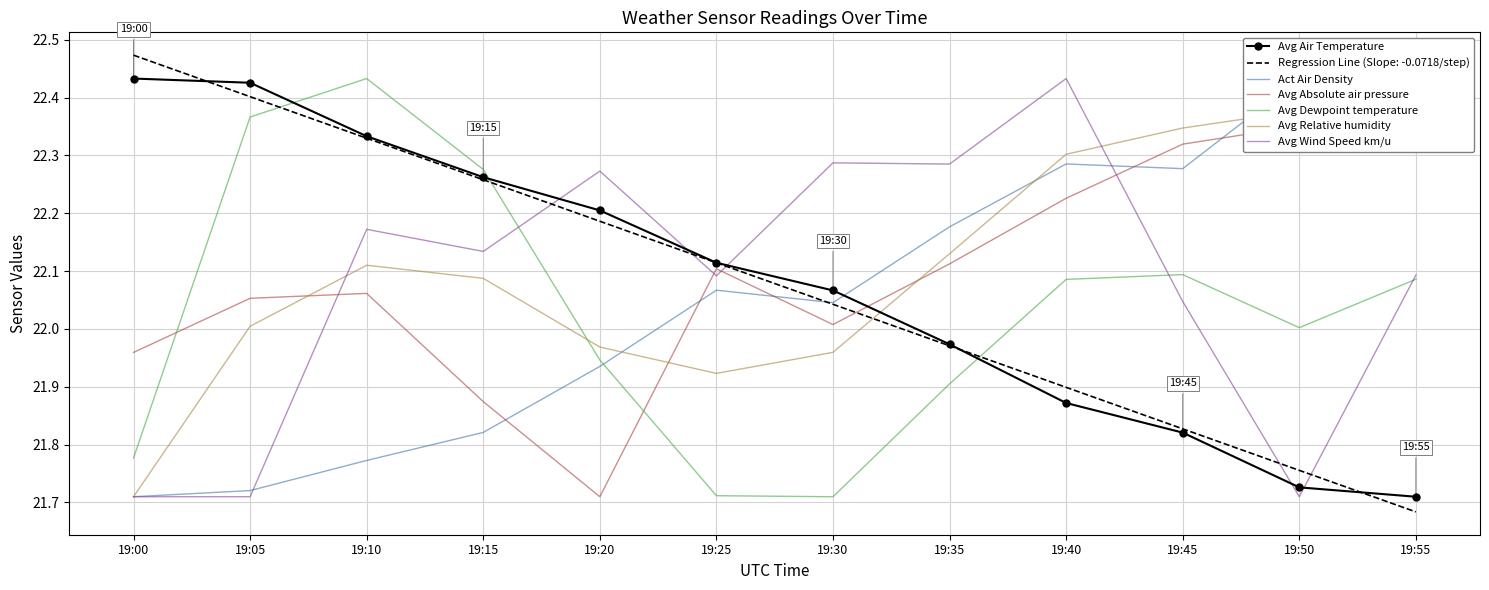

What is the sum of the Avg Absolute air pressure values at 19:00 and 19:40?

44.2